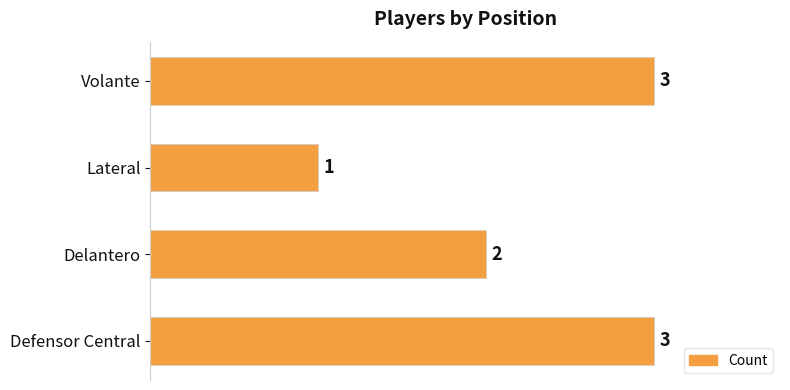

What is the change in value from Delantero to Volante?

+1